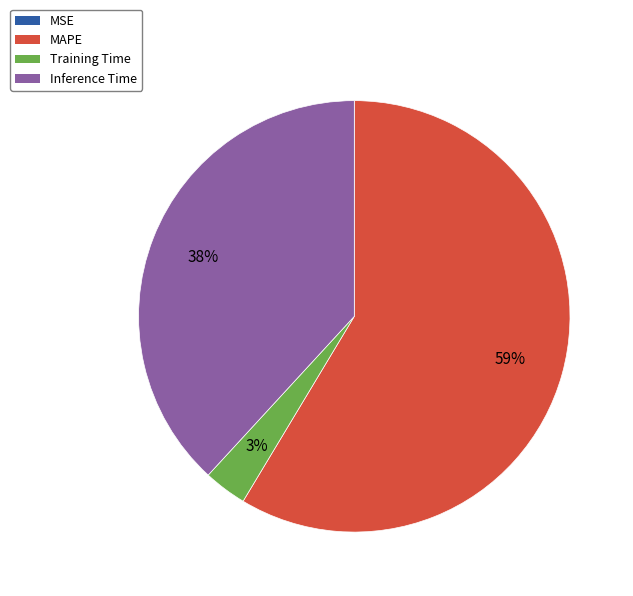

Which category has the biggest portion of the pie?

MAPE